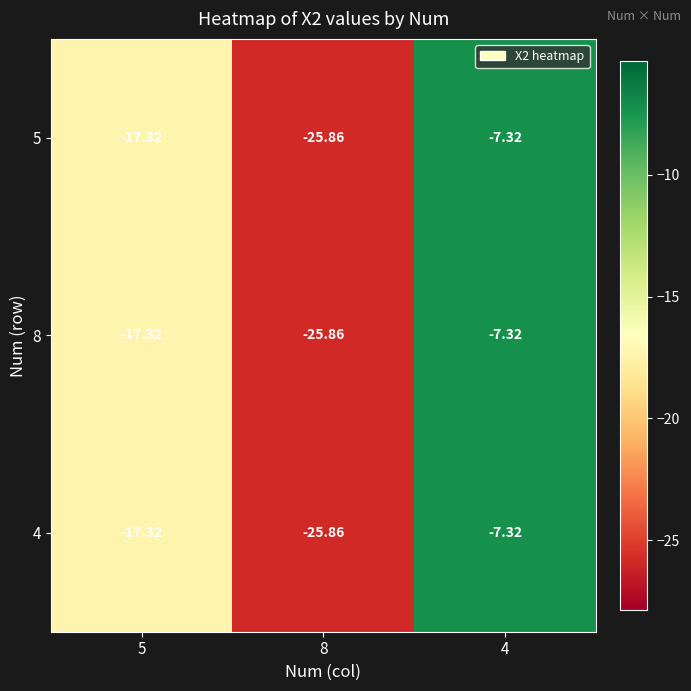

Is the value of 4 at 8 greater than the value of 5 at 5?

No